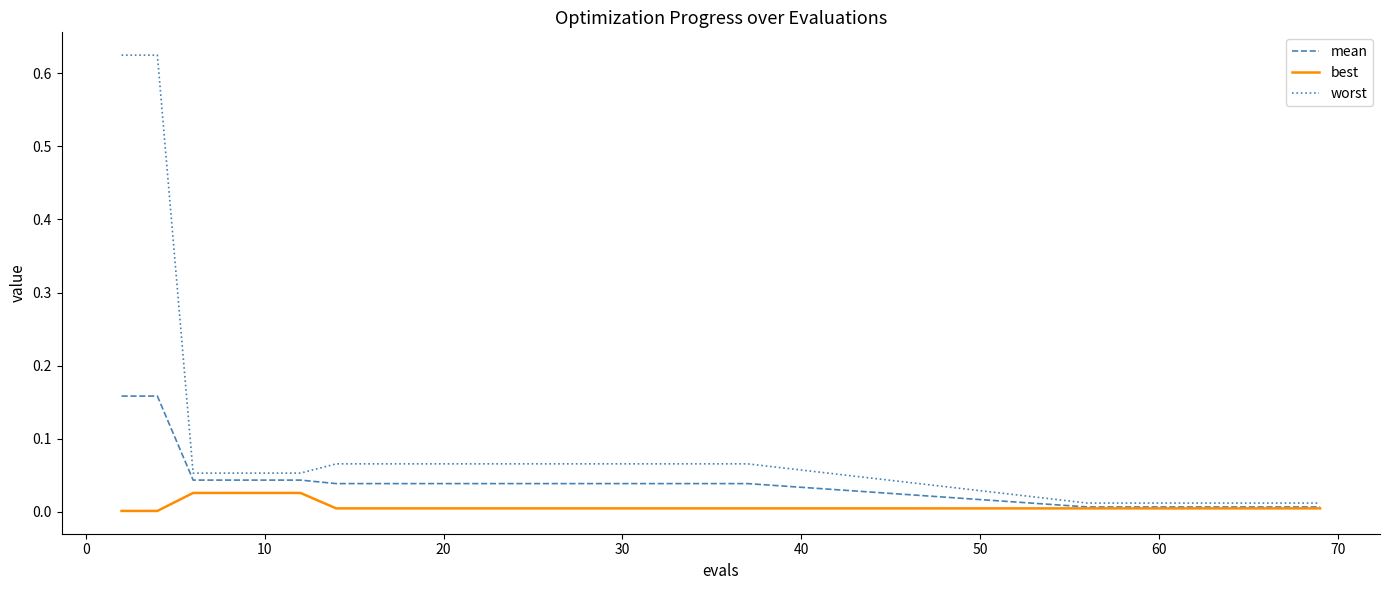

The worst series shows 0.0 at 29. True or false?

False